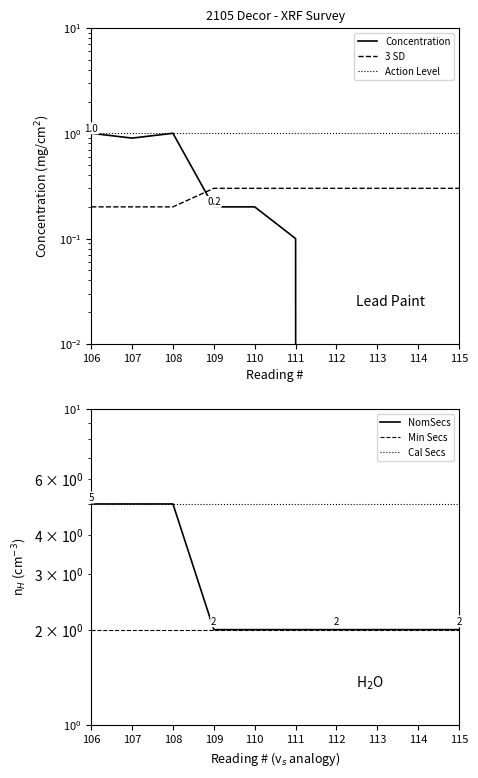

Is the value of Min Secs at 113 greater than the value of Concentration at 111?

Yes